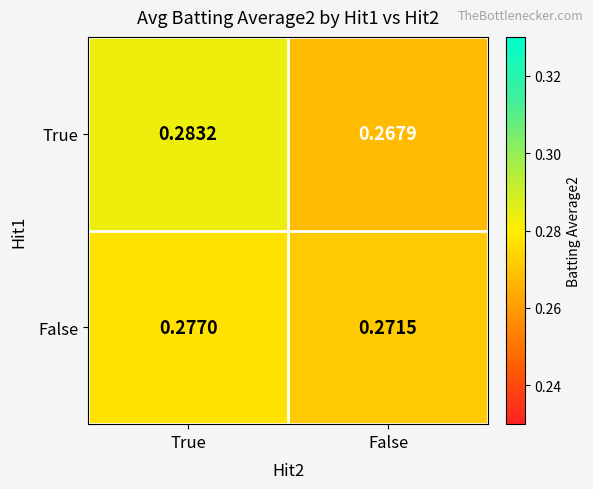

List the labels in order of True value, largest first.

True, False